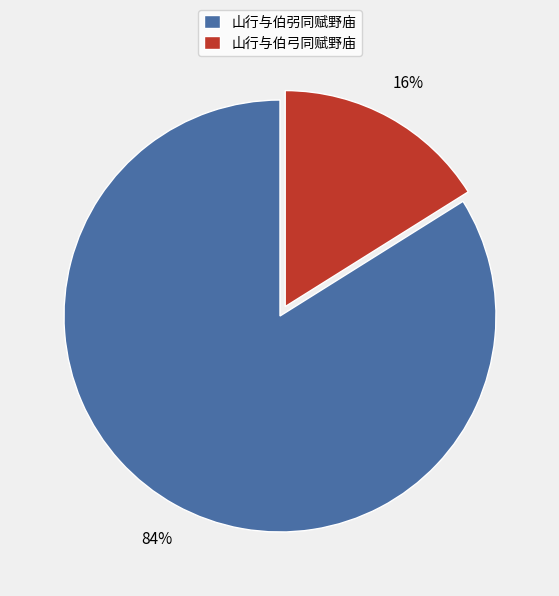

To the nearest percent, what portion does 山行与伯弜同赋野庙 represent?

84%